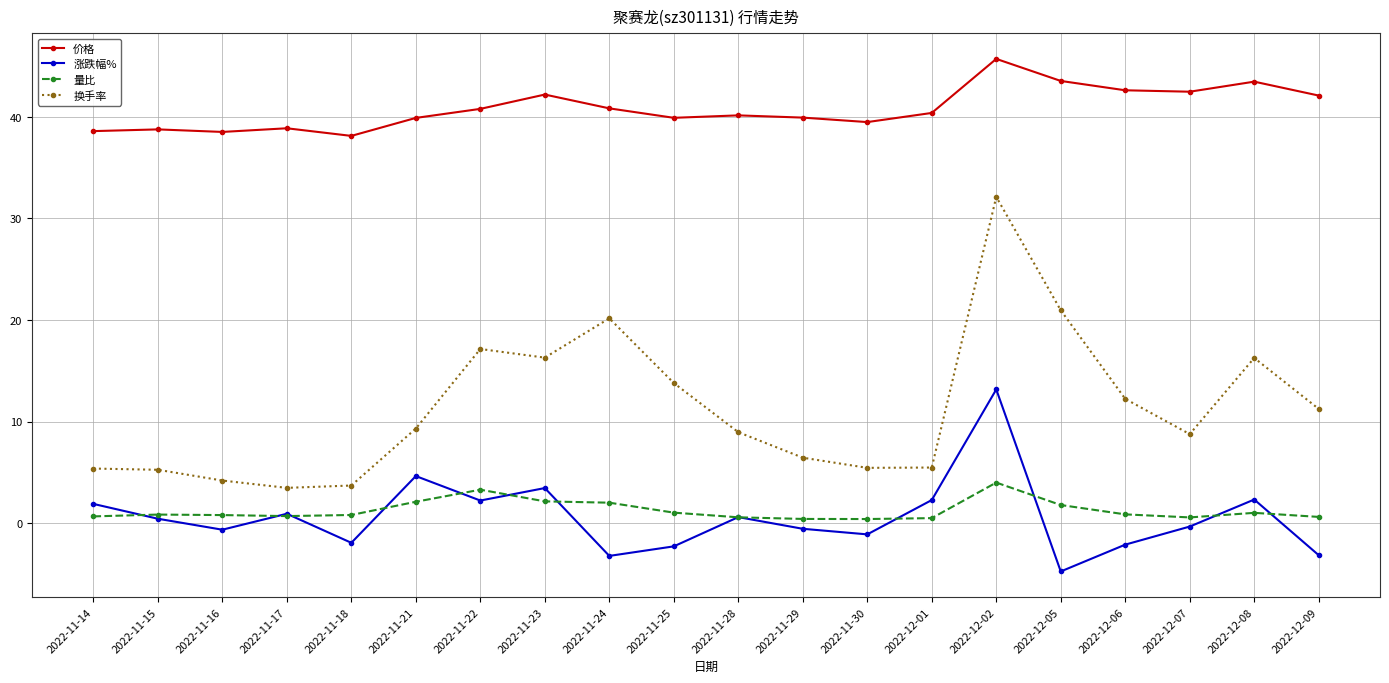

Rank the series by their maximum value, from lowest to highest.

量比, 涨跌幅%, 换手率, 价格